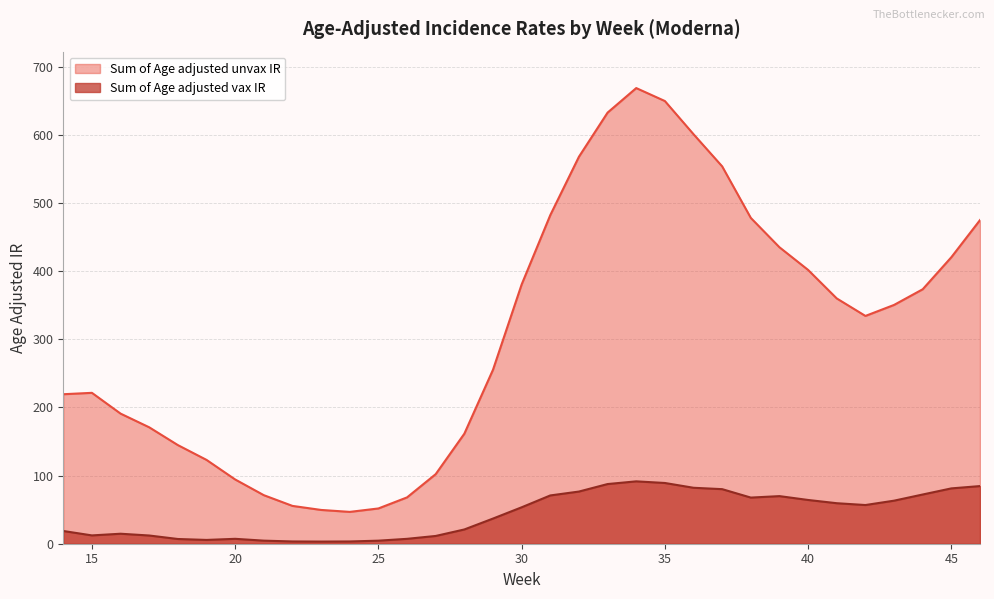

What are all the series names shown in the legend?

Sum of Age adjusted unvax IR, Sum of Age adjusted vax IR